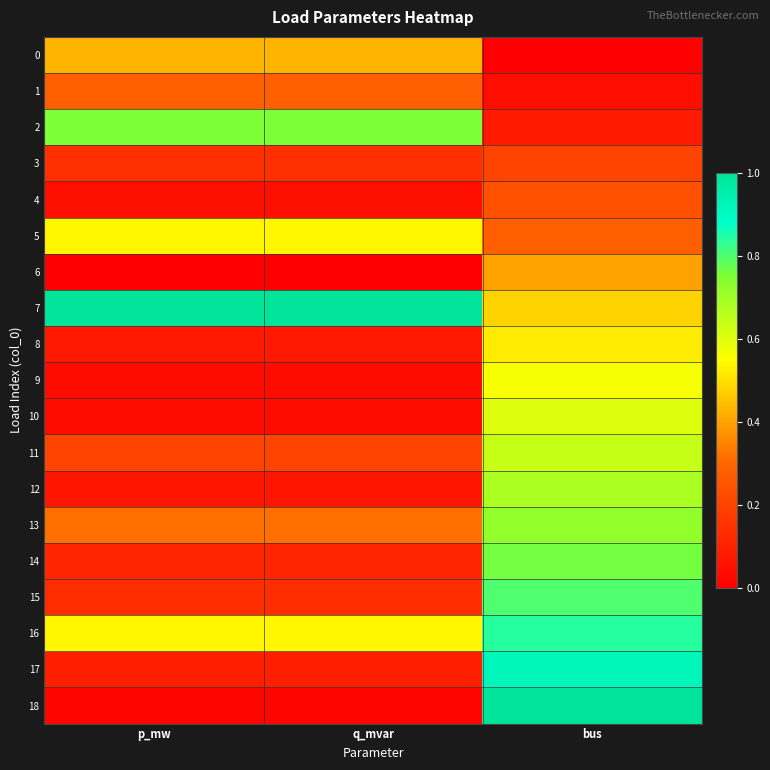

Reading right to left, transcribe all the data shown in this chart.

0: bus=0.0	q_mvar=0.4	p_mw=0.4
1: bus=0.0	q_mvar=0.3	p_mw=0.3
2: bus=0.1	q_mvar=0.8	p_mw=0.8
3: bus=0.2	q_mvar=0.1	p_mw=0.1
4: bus=0.2	q_mvar=0.0	p_mw=0.0
5: bus=0.3	q_mvar=0.5	p_mw=0.5
6: bus=0.4	q_mvar=0.0	p_mw=0.0
7: bus=0.5	q_mvar=1.0	p_mw=1.0
8: bus=0.5	q_mvar=0.1	p_mw=0.1
9: bus=0.6	q_mvar=0.0	p_mw=0.0
10: bus=0.6	q_mvar=0.0	p_mw=0.0
11: bus=0.6	q_mvar=0.2	p_mw=0.2
12: bus=0.7	q_mvar=0.1	p_mw=0.1
13: bus=0.7	q_mvar=0.3	p_mw=0.3
14: bus=0.8	q_mvar=0.1	p_mw=0.1
15: bus=0.8	q_mvar=0.1	p_mw=0.1
16: bus=0.8	q_mvar=0.5	p_mw=0.5
17: bus=0.9	q_mvar=0.1	p_mw=0.1
18: bus=1.0	q_mvar=0.0	p_mw=0.0